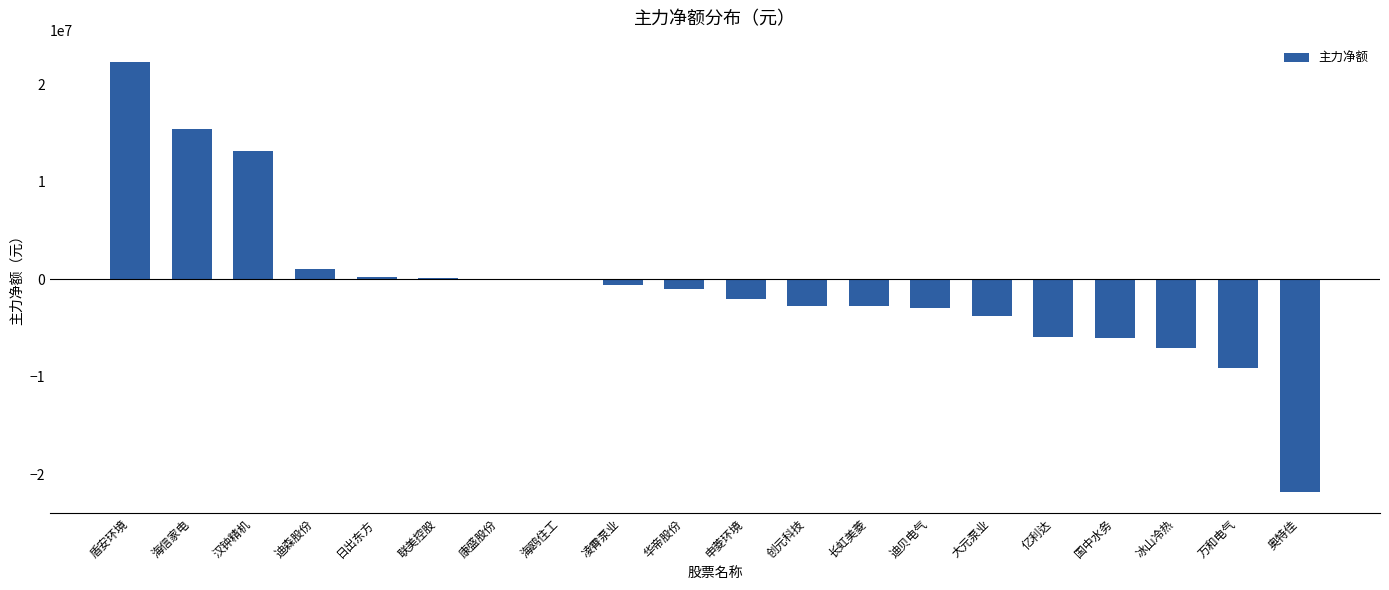

Which has a higher value, 海信家电 or 大元泵业?

海信家电